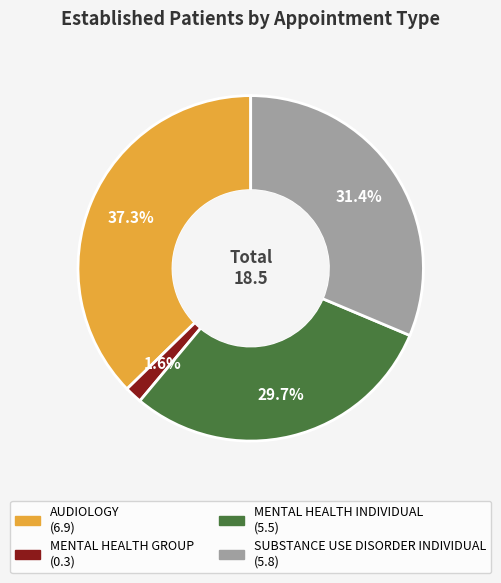

Which has a higher value, MENTAL HEALTH INDIVIDUAL or SUBSTANCE USE DISORDER INDIVIDUAL?

SUBSTANCE USE DISORDER INDIVIDUAL